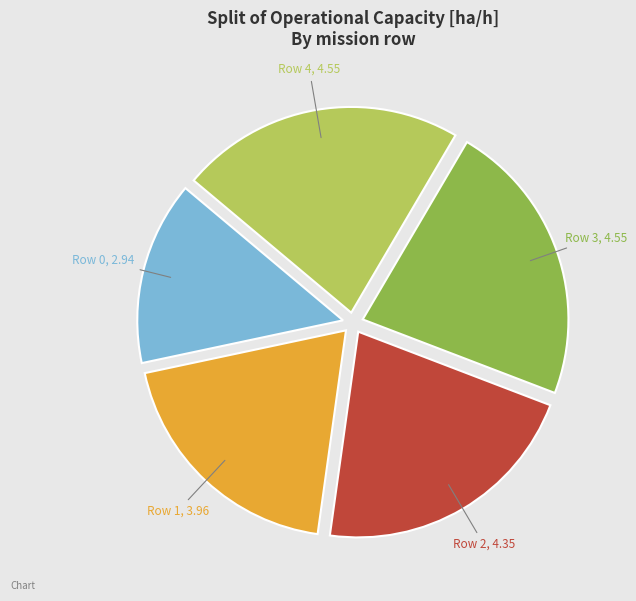

What percentage is NOT represented by Row 0?

85.6%